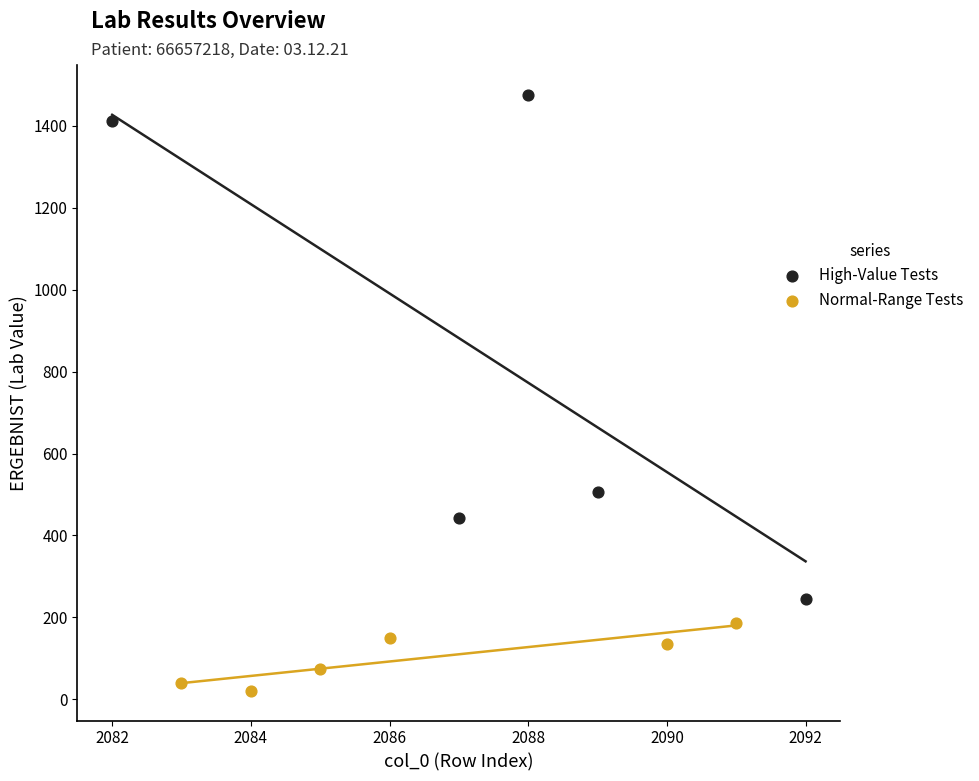

Which series has the largest Y range (max minus min)?

High-Value Tests